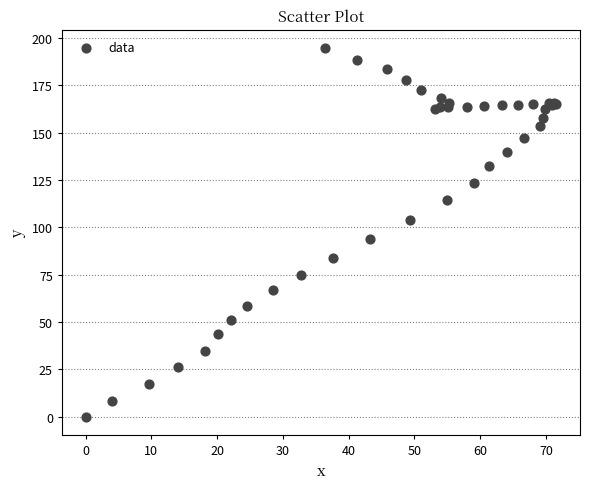

What Y value in the scatter plot is closest to 97?

94.1